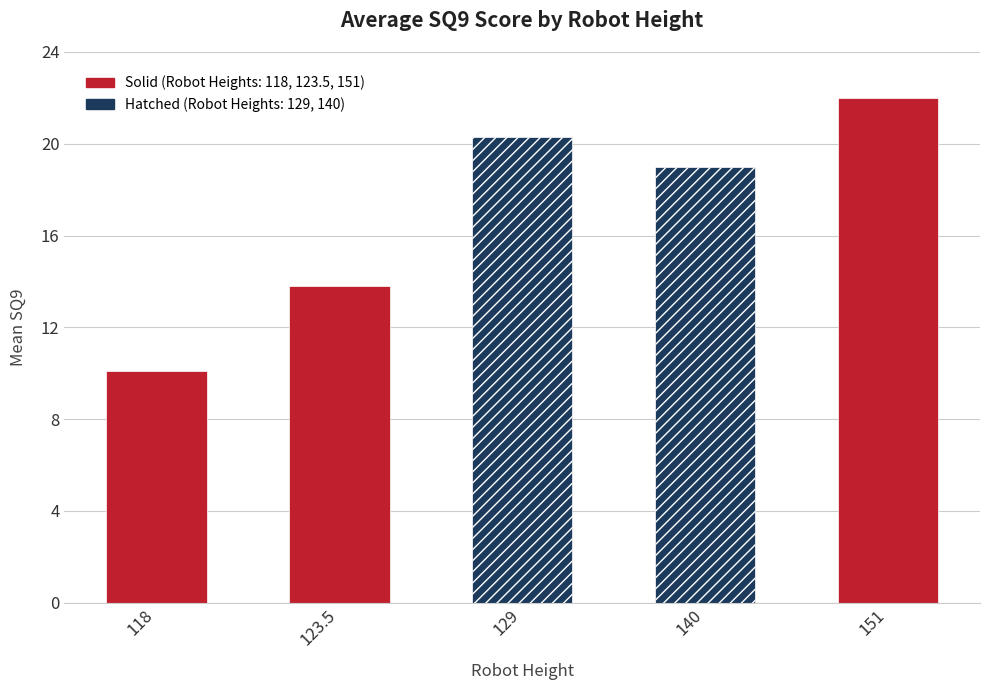

Which label corresponds to the smallest value in the chart?

118